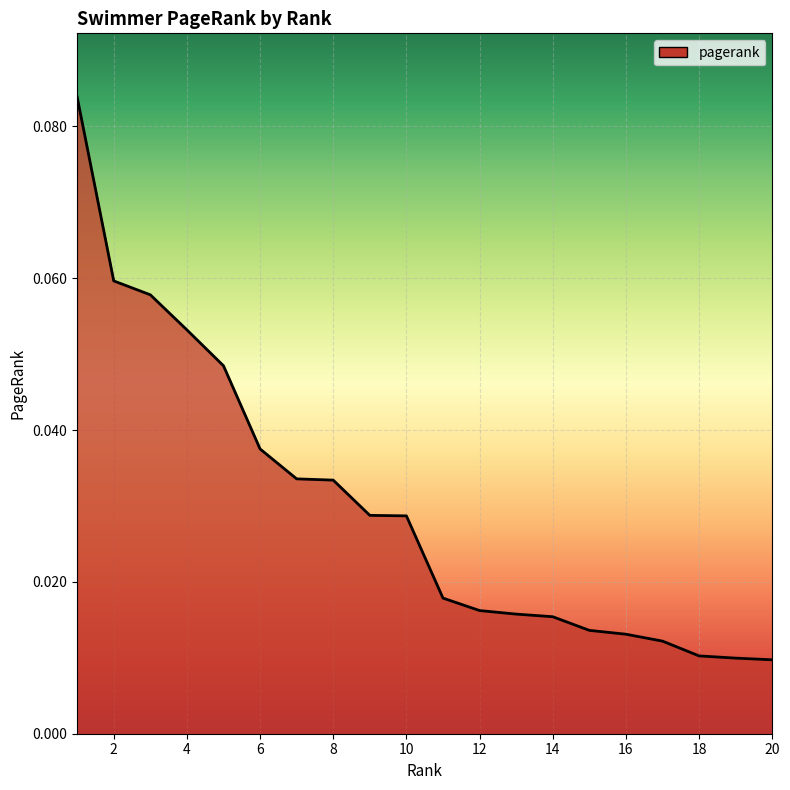

What is the difference between the maximum and second lowest values?

0.1